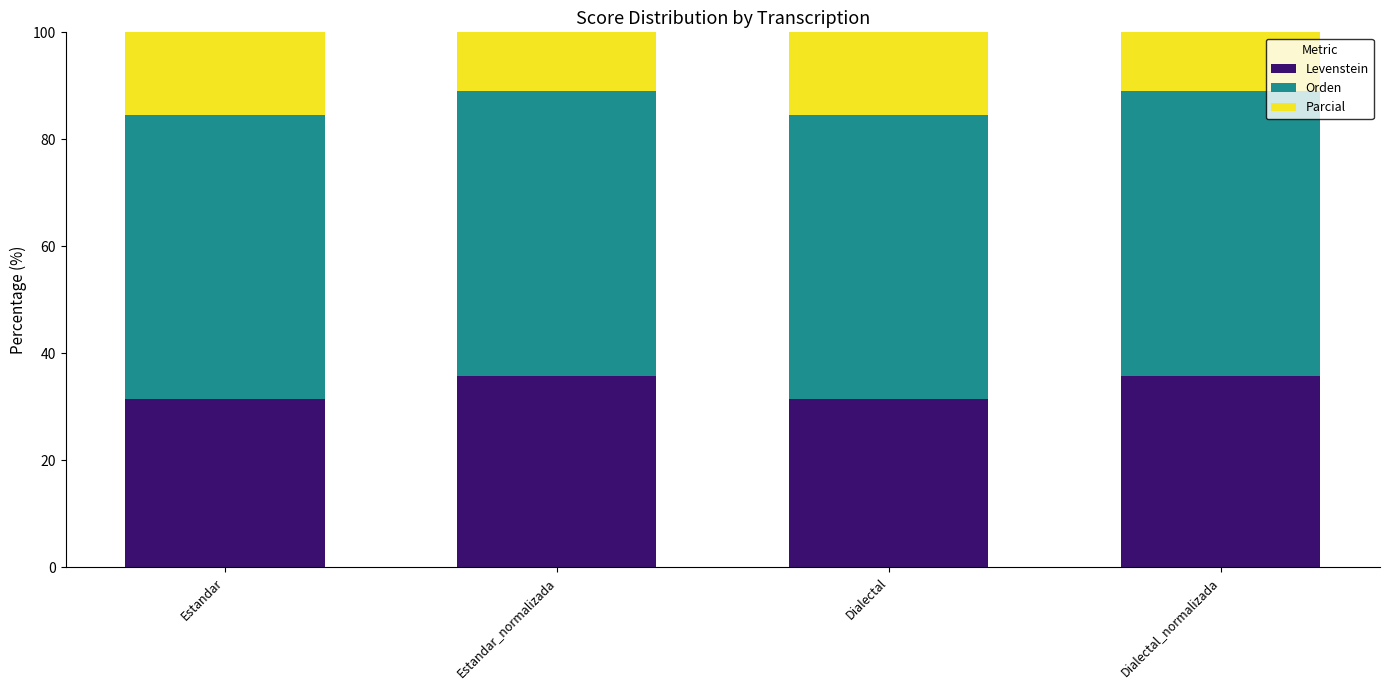

Where is Parcial nearest to the value 50?

Estandar